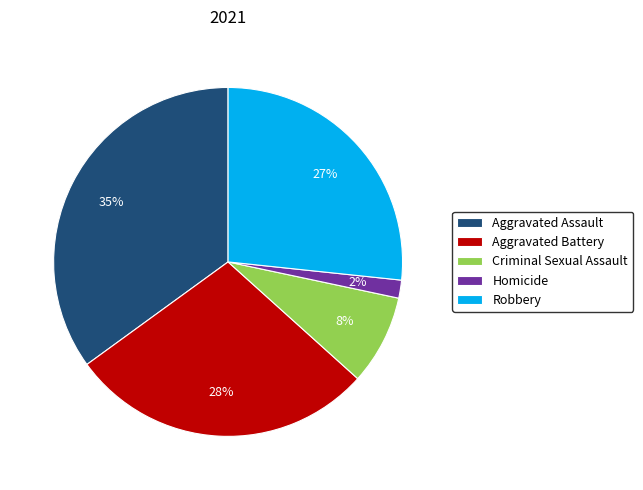

What is the ratio of the value at Criminal Sexual Assault to the value at Robbery?

0.3